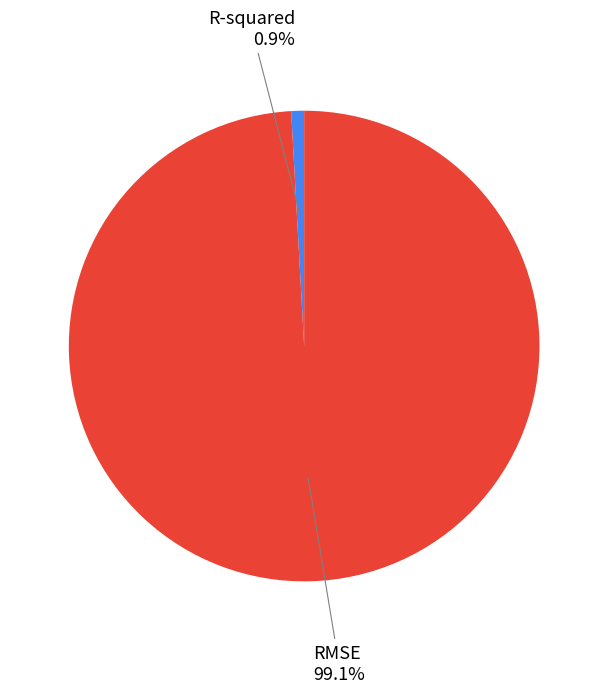

Between RMSE and R-squared, which is larger?

RMSE